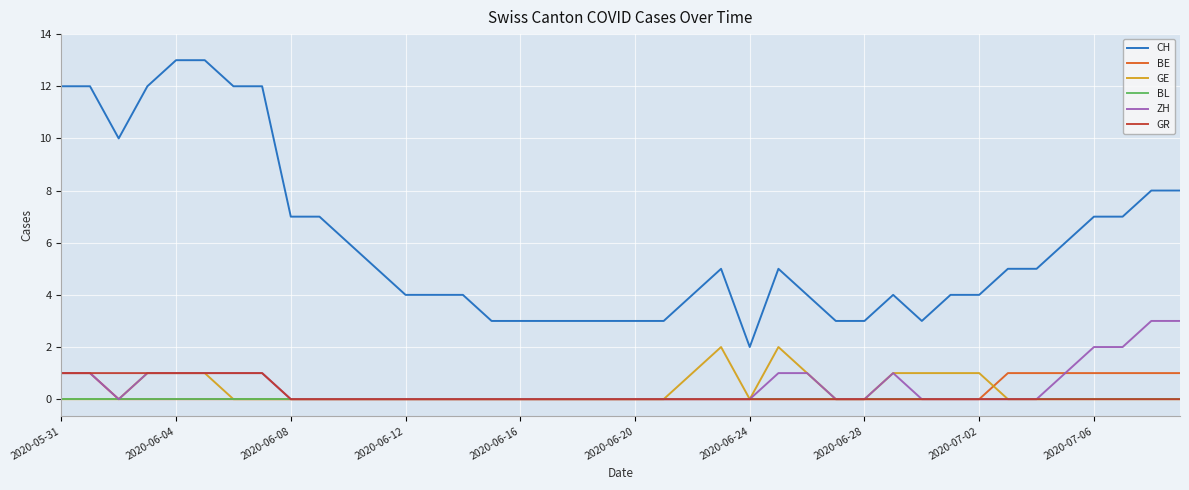

Count the number of categories in the chart.

40